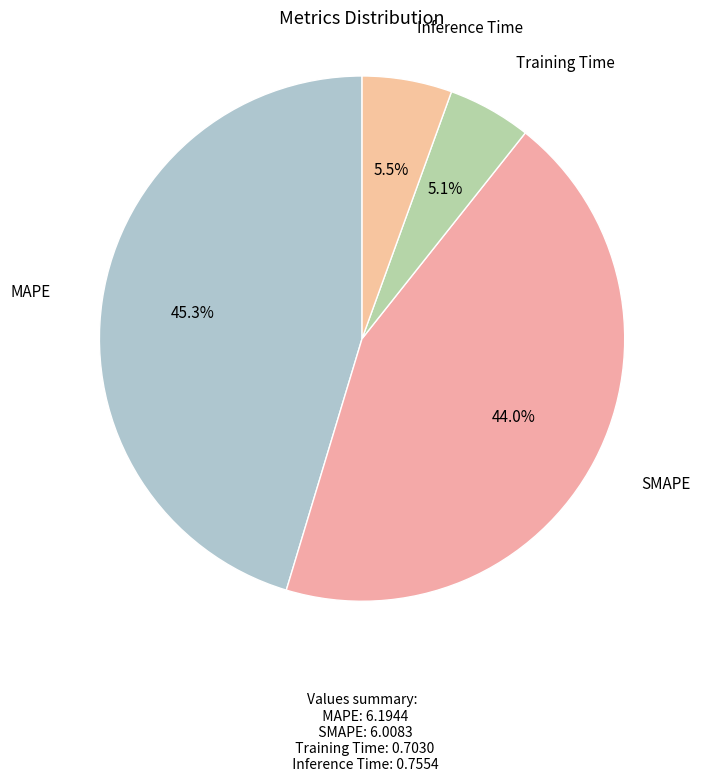

What percentage is the MAPE slice, to the nearest percent?

45%